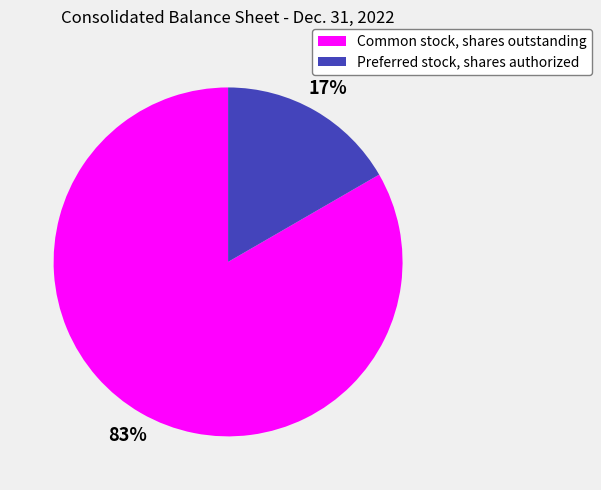

True or false: Common stock, shares outstanding accounts for 83% of the total.

True